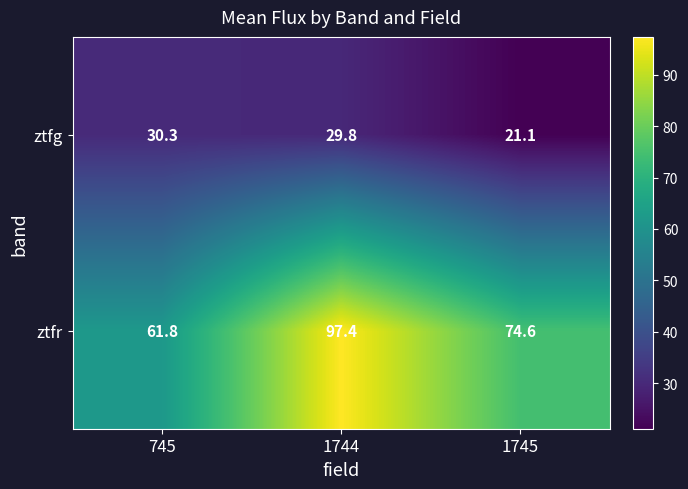

Count the number of data series in this chart.

2